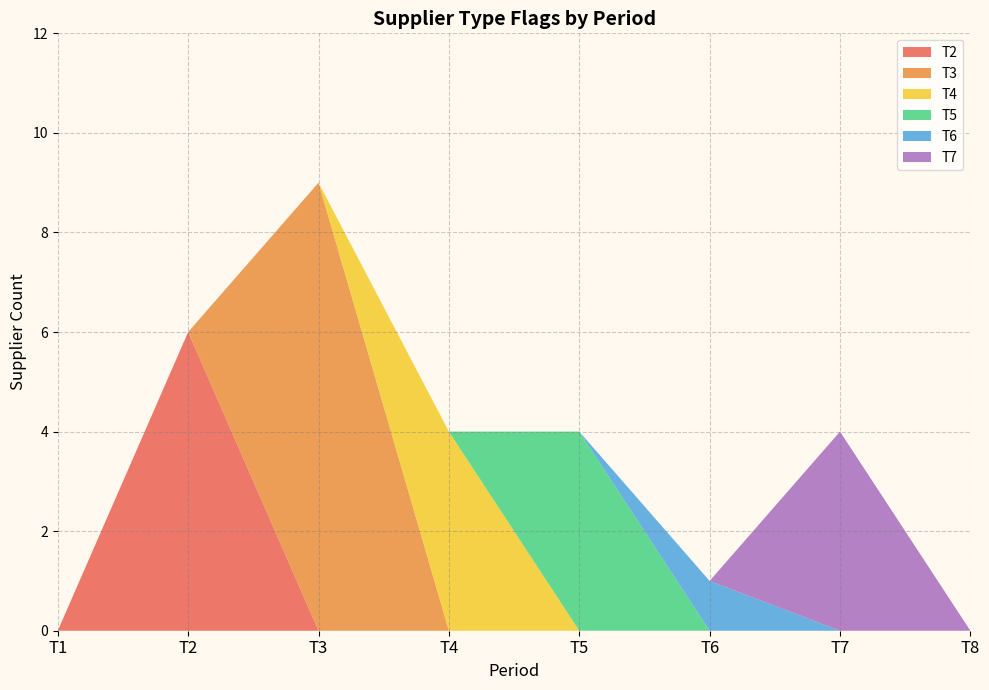

What is the total value across all series at T2?

6